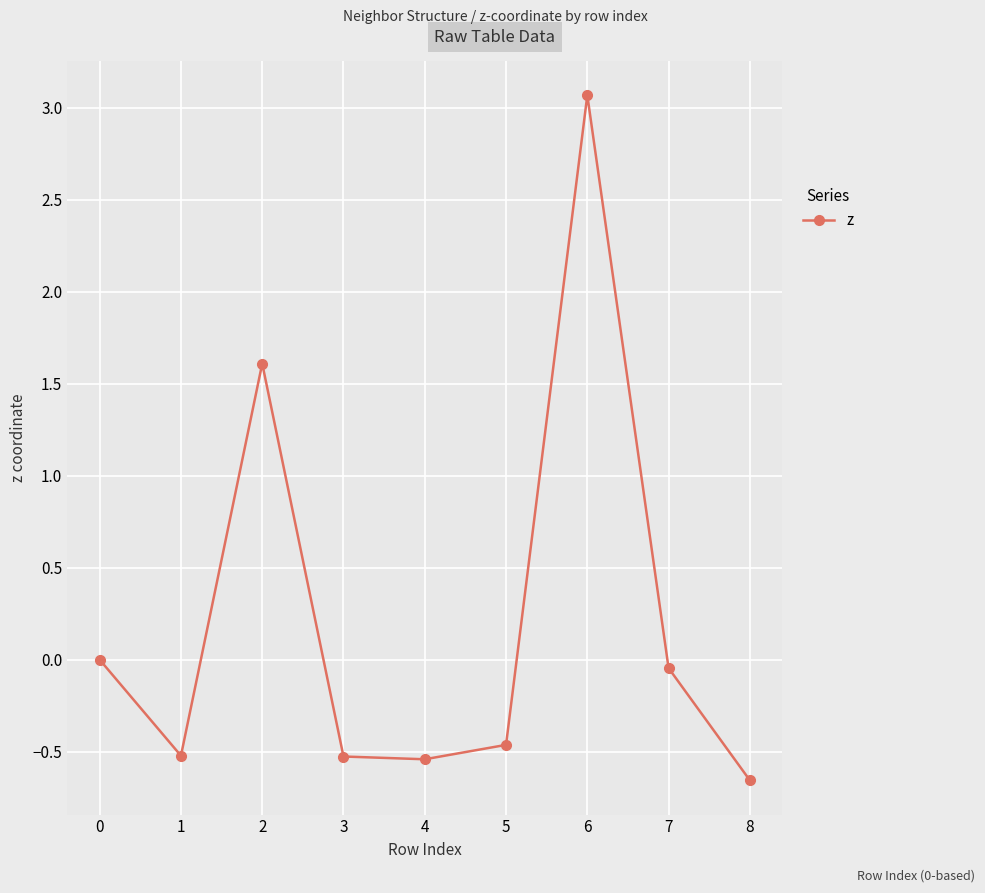

Is it true that the value at 6 is 5.1?

False